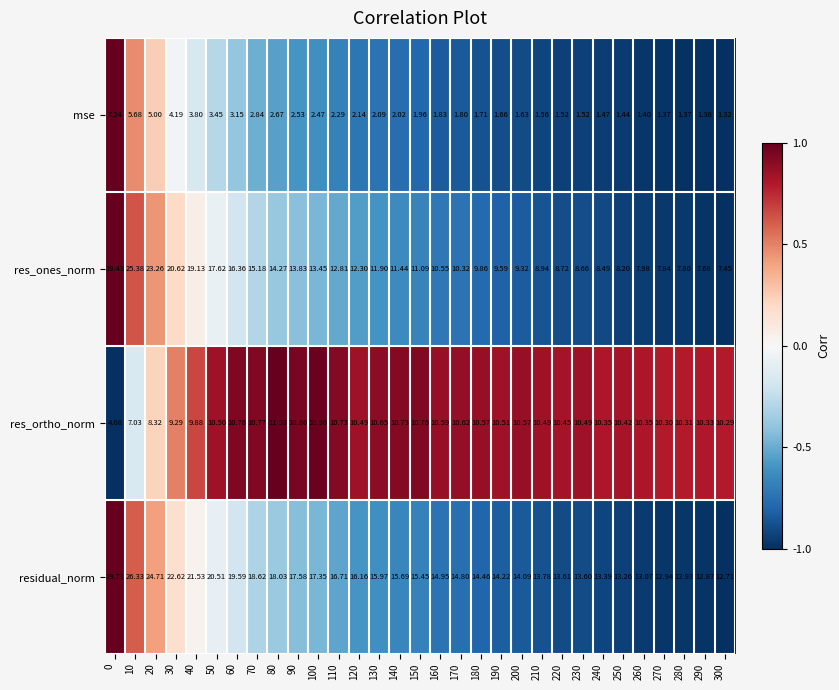

Which series has the largest total across all categories?

residual_norm